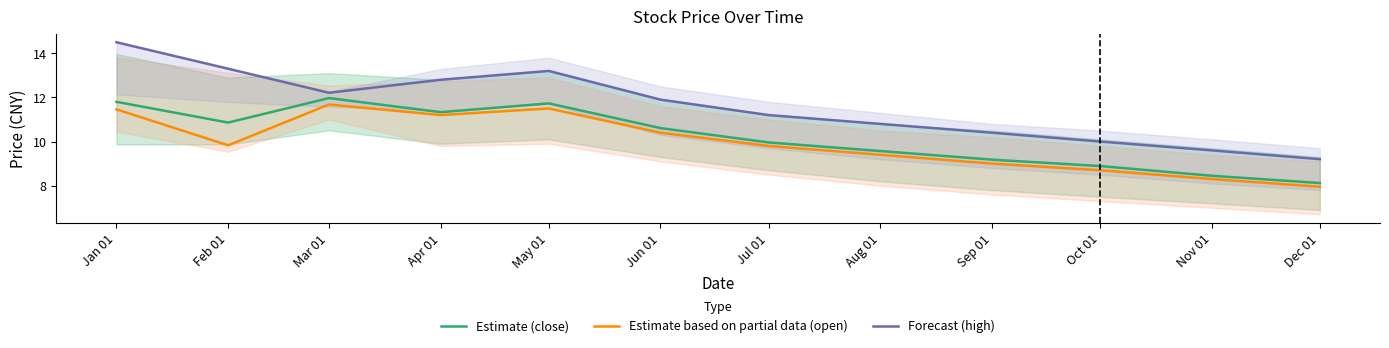

How many series are shown in this chart?

3